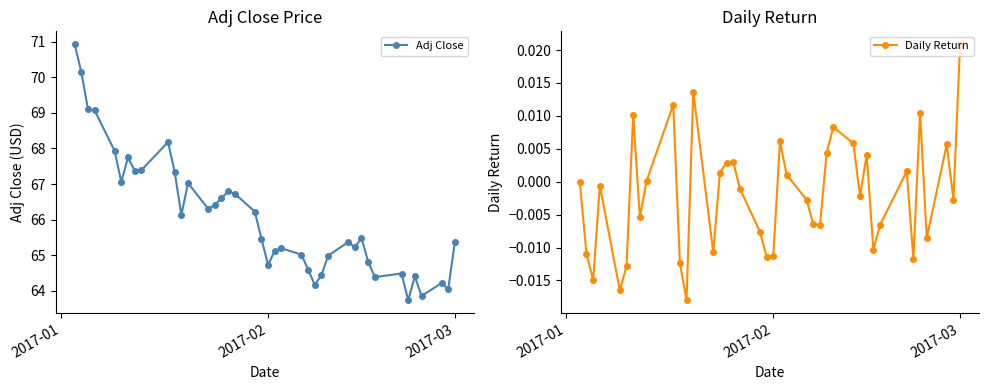

True or false: Adj Close and Daily Return intersect in this chart.

False